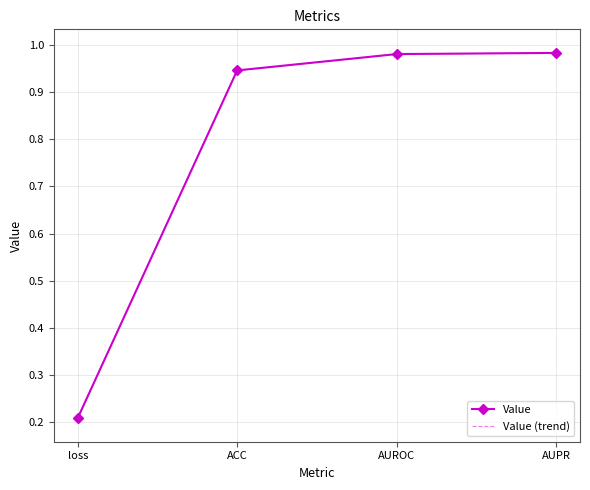

What is the value of the Value point at the 4th from the left?

1.0